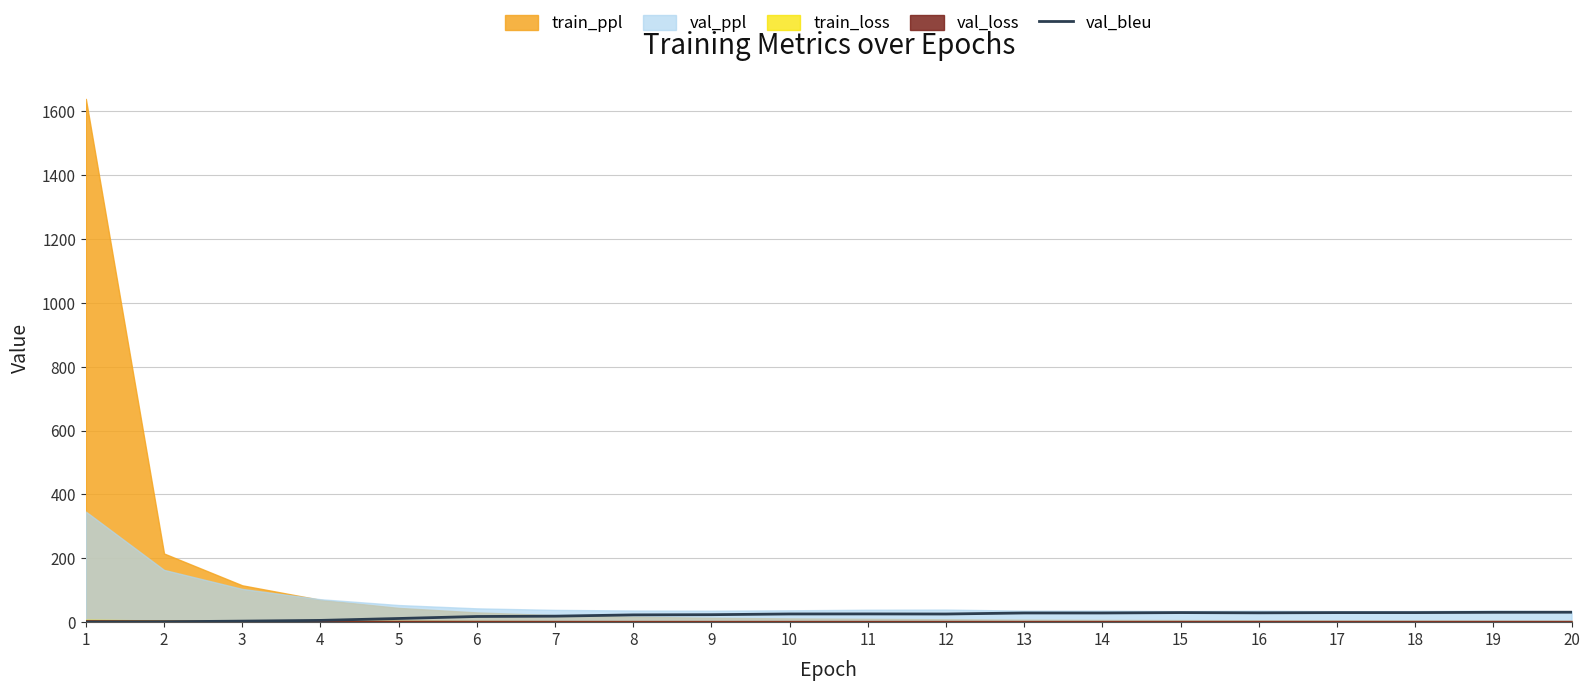

What is the difference between the values at 16 and 12?

3.7